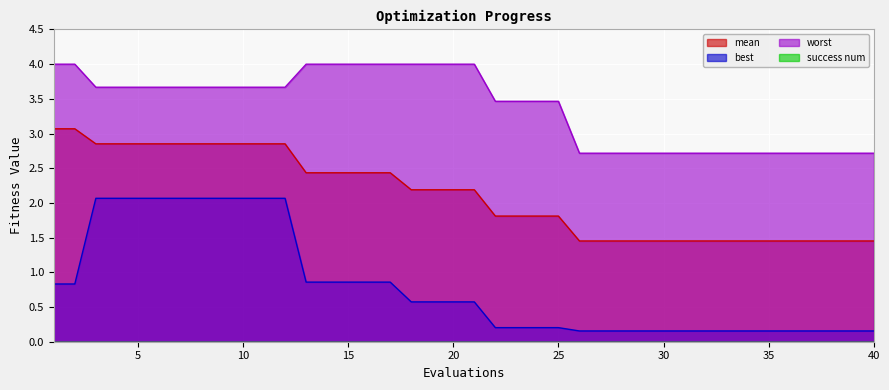

Between 24 and 26, which is larger?

24